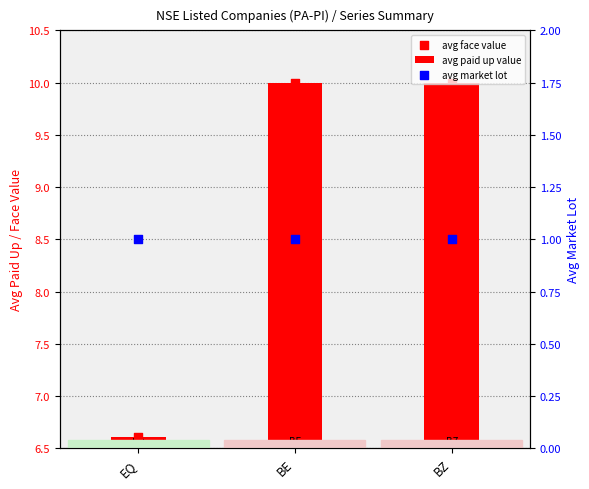

At how many categories does at least one series exceed 2?

3